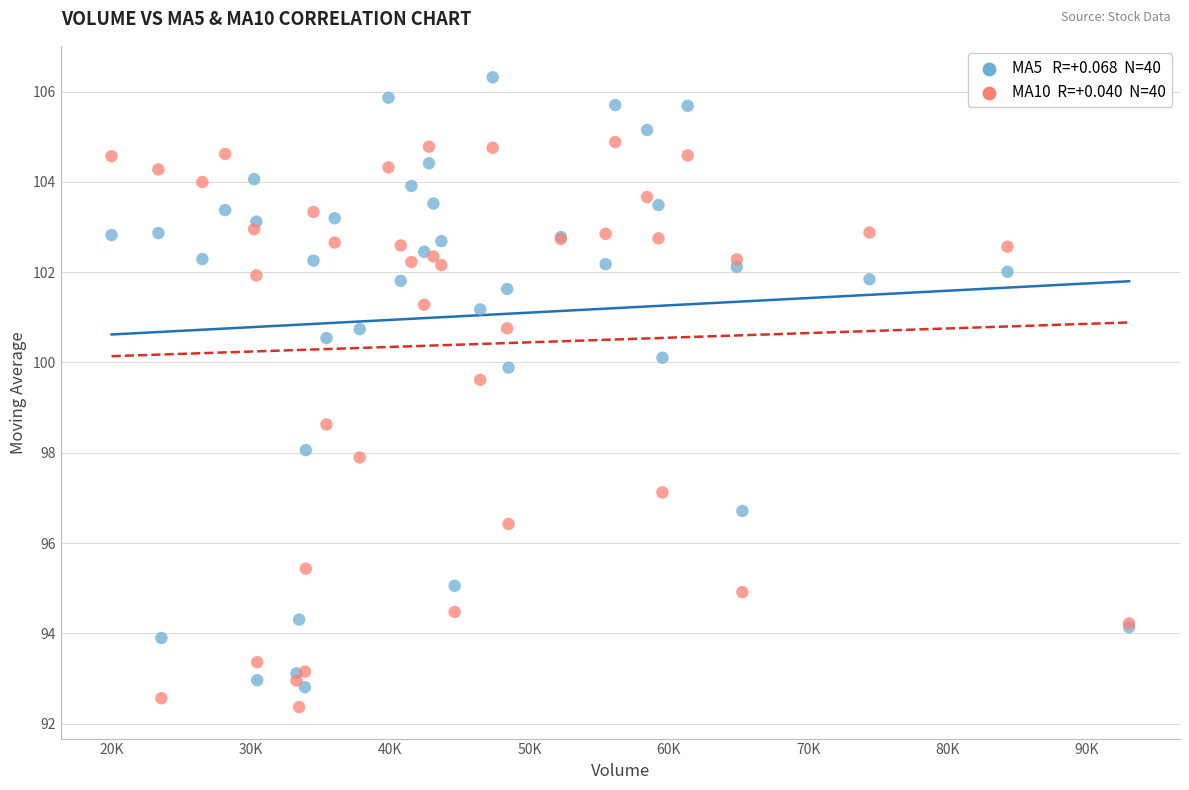

Across all series, what Y value is closest to 99?

98.6